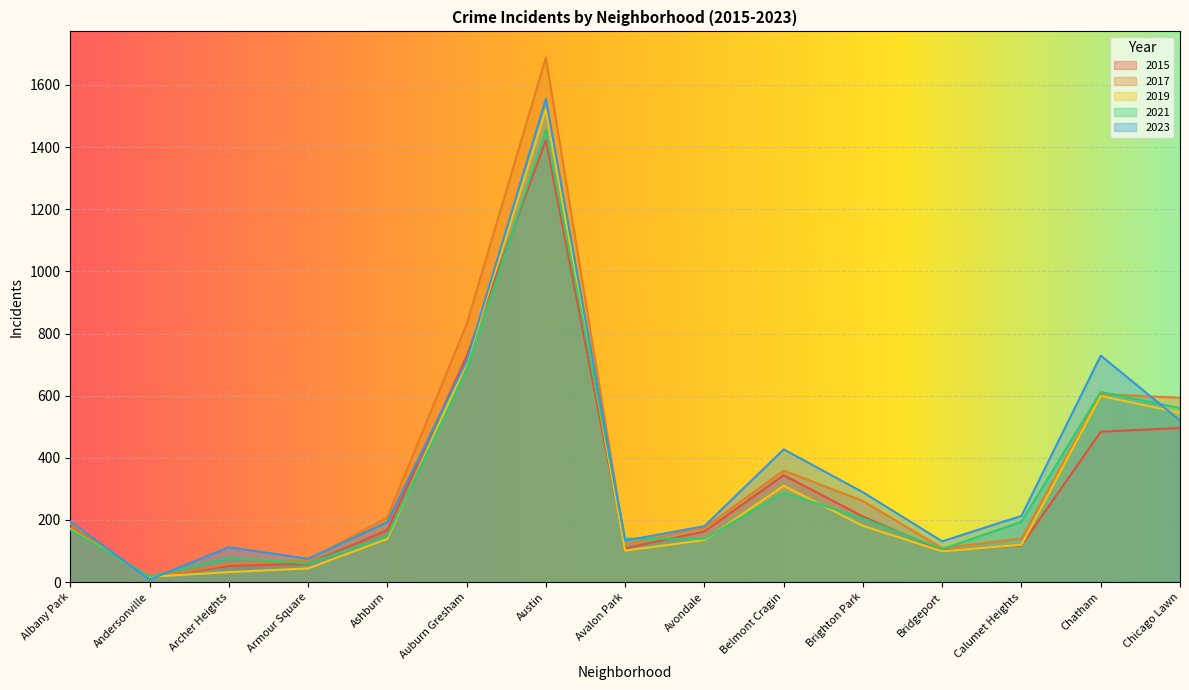

Rank the series at Austin from highest to lowest value.

2017, 2023, 2019, 2021, 2015